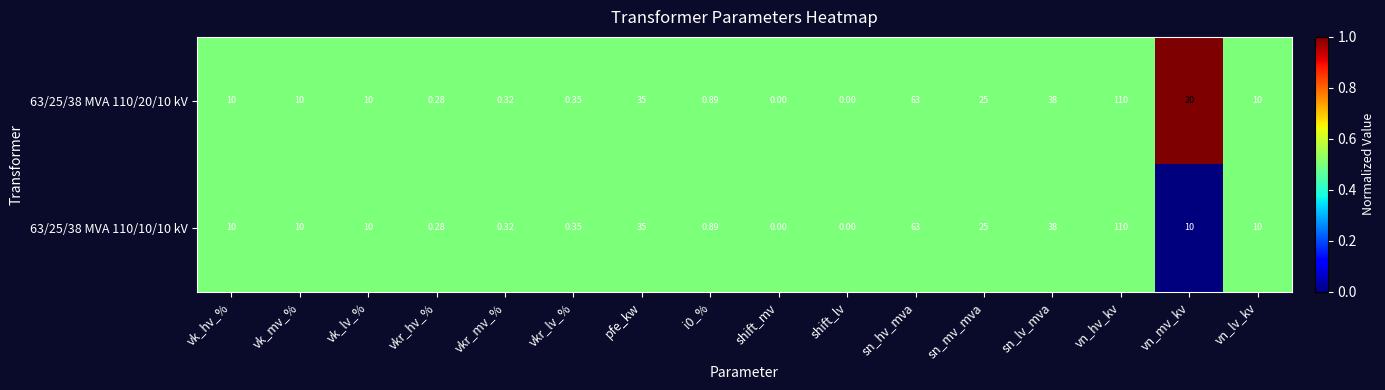

At which category is the sum across all series the highest?

vn_hv_kv